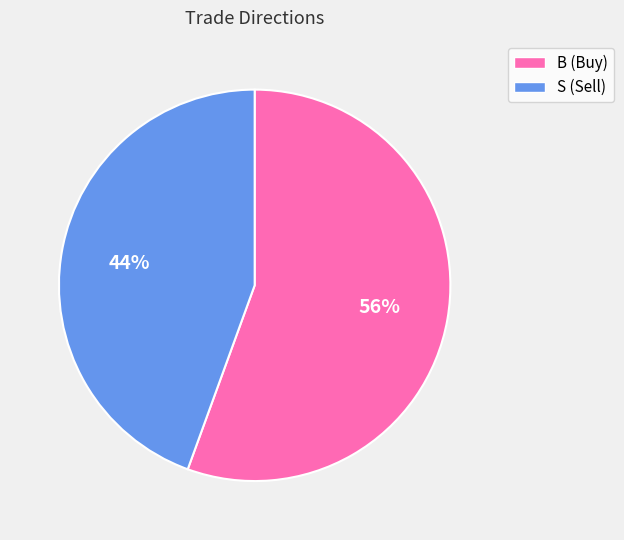

The B slice represents 56% of the pie. True or false?

True